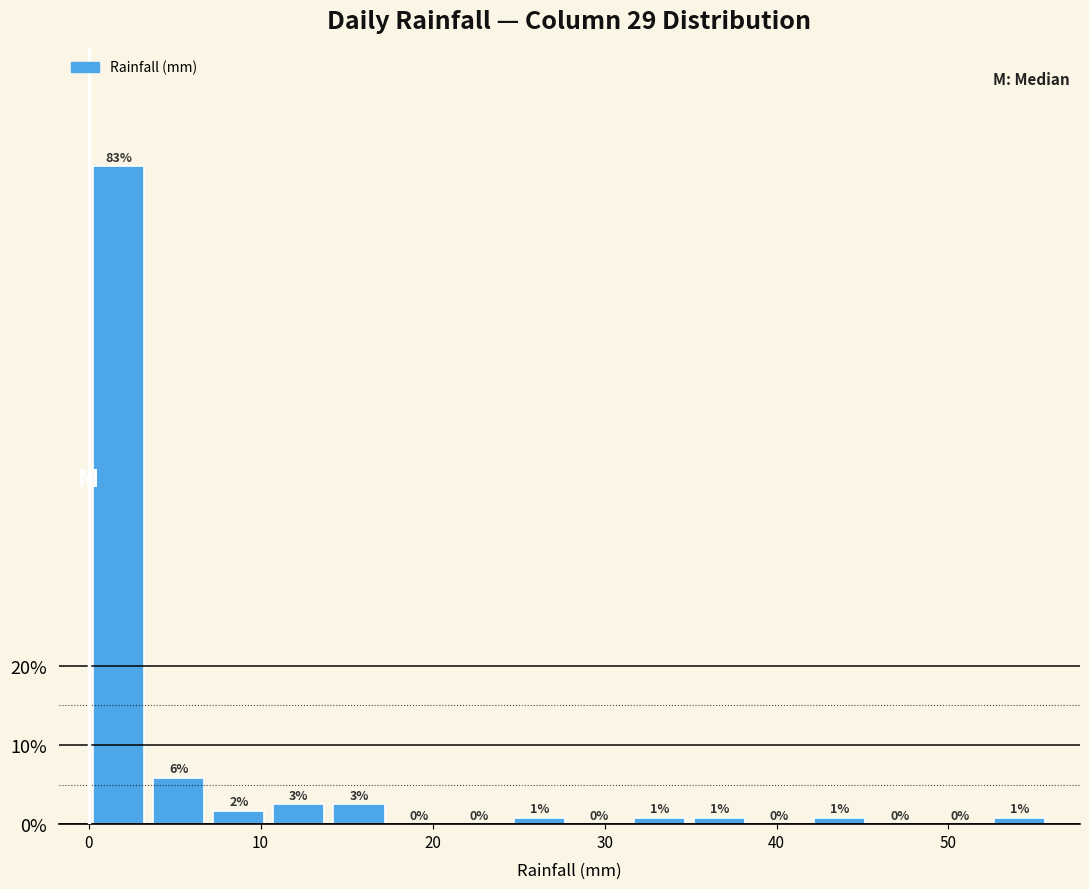

Read against the x-axis, roughly where is the centre of the tallest bar?

2